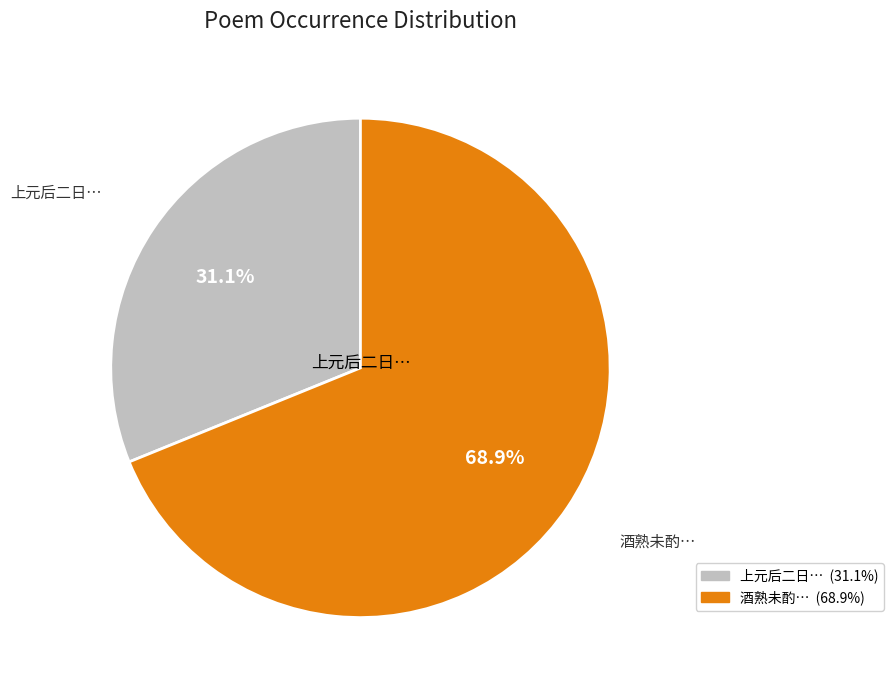

Is there any slice that represents more than half of the pie?

Yes